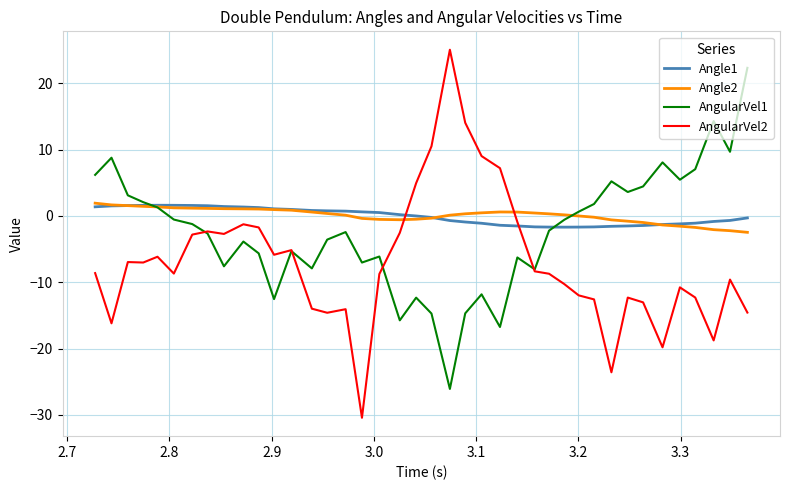

Which series has the widest spread of values?

AngularVel2